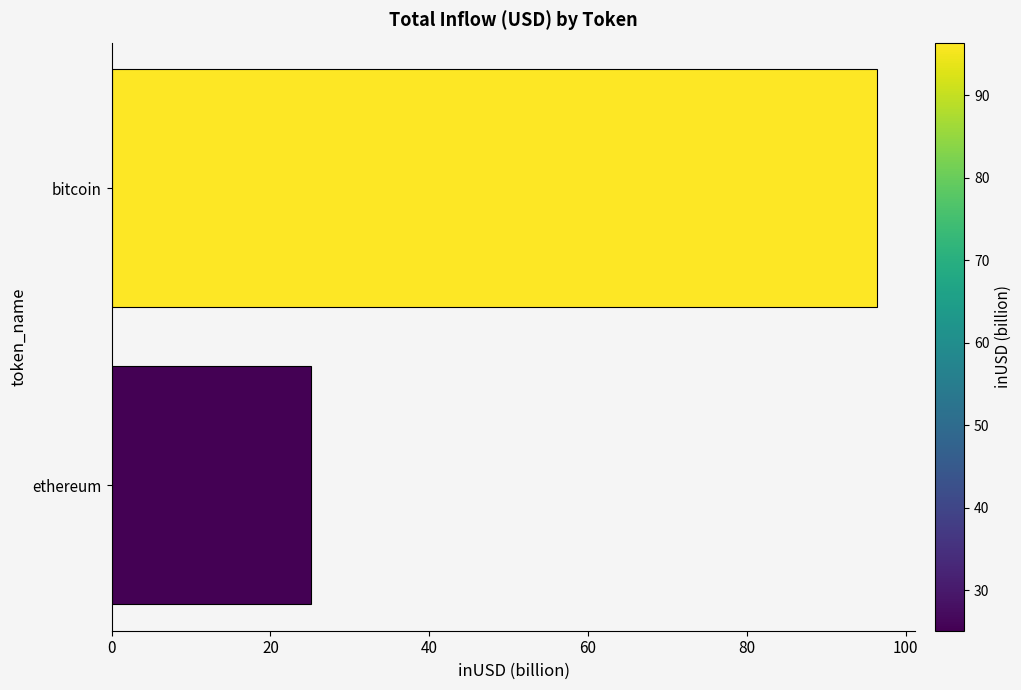

What is the value of the 1st bar from the top?

96.4